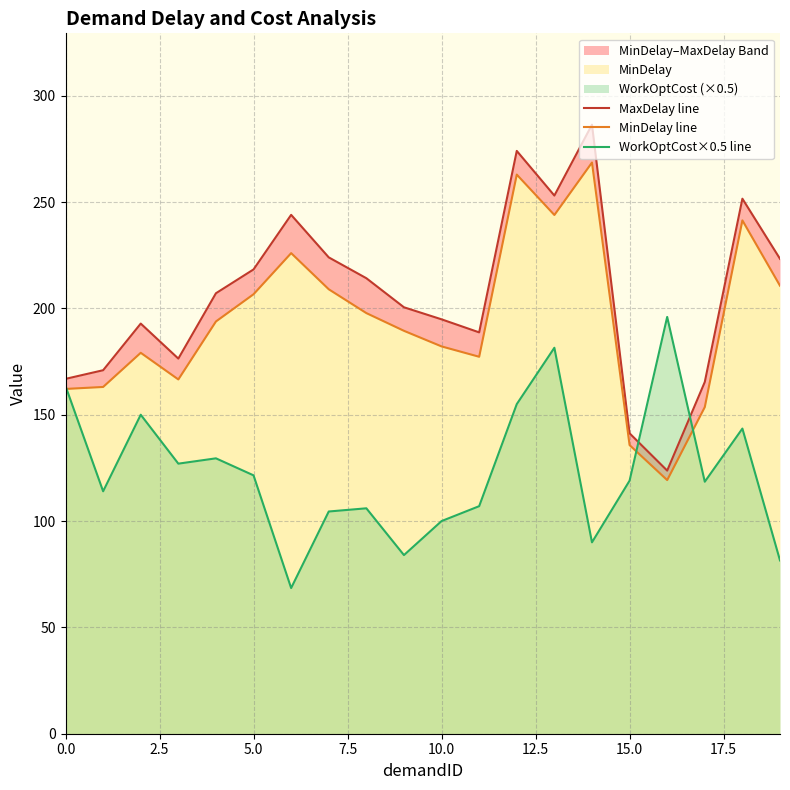

Which series has the widest spread of values?

MaxDelay line